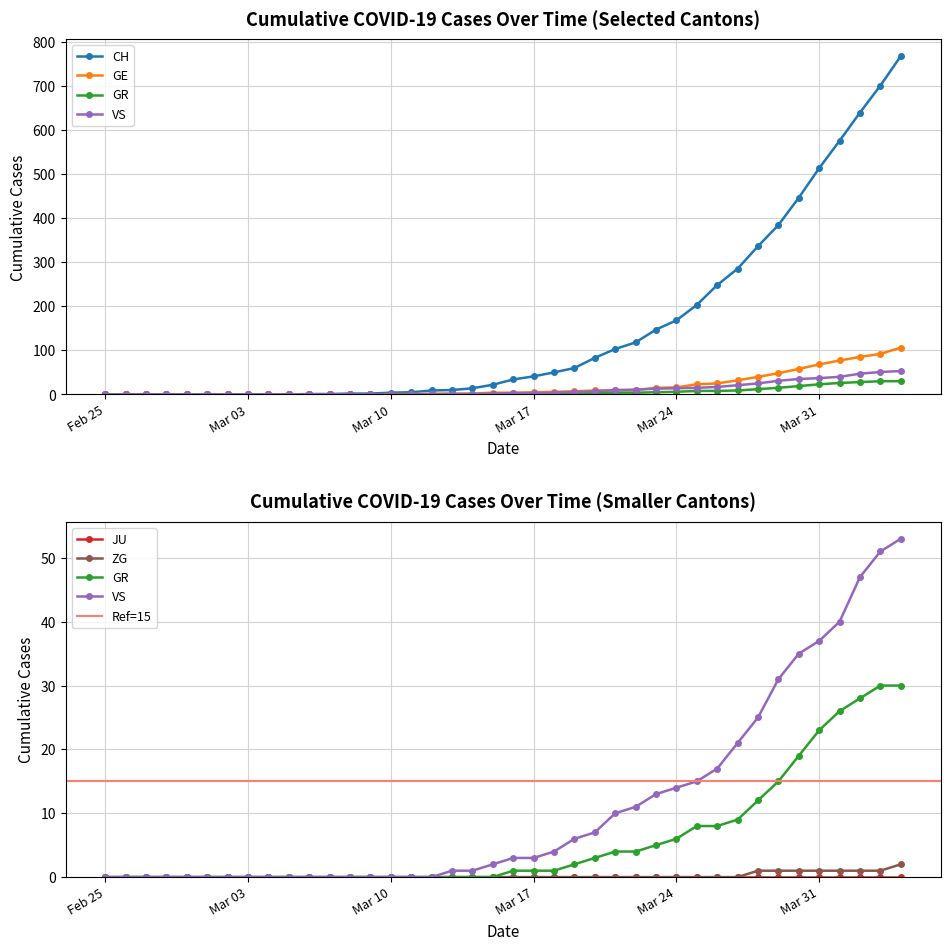

At which label does CH reach its minimum?

Feb 25